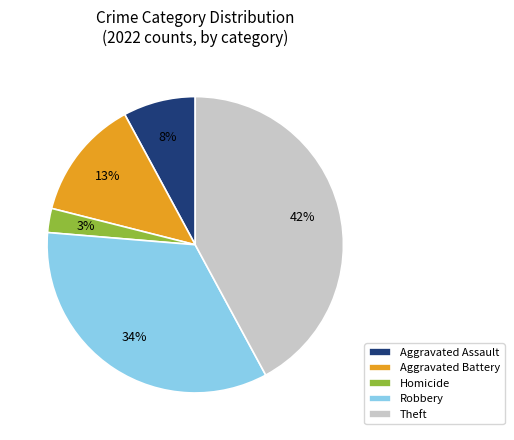

What is the smallest slice in the pie chart?

Homicide